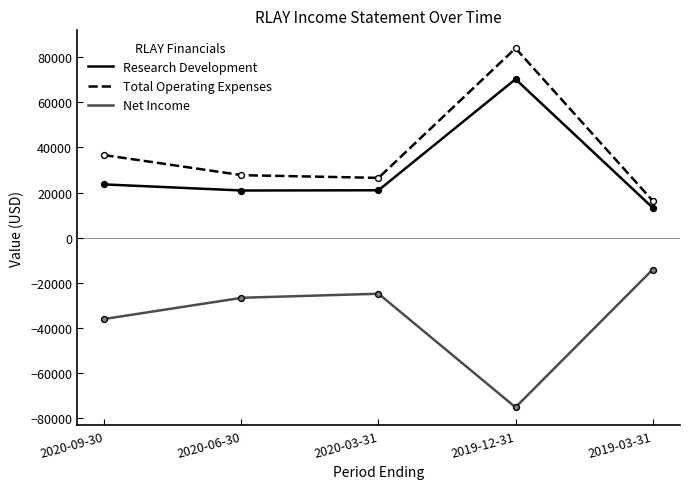

Which series contains the lowest Y value?

Net Income